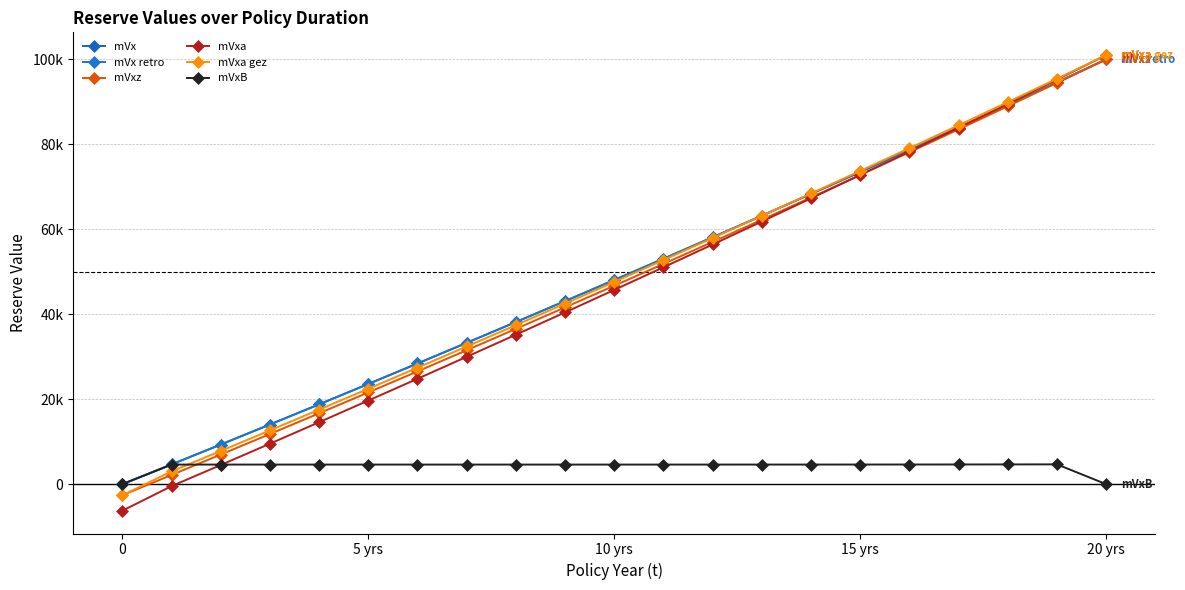

At how many categories does at least one series exceed 70036?

6